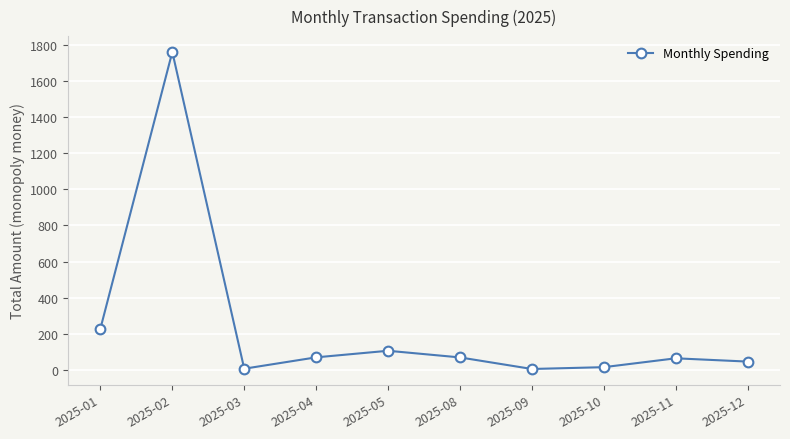

What is the greatest value displayed?

1760.0